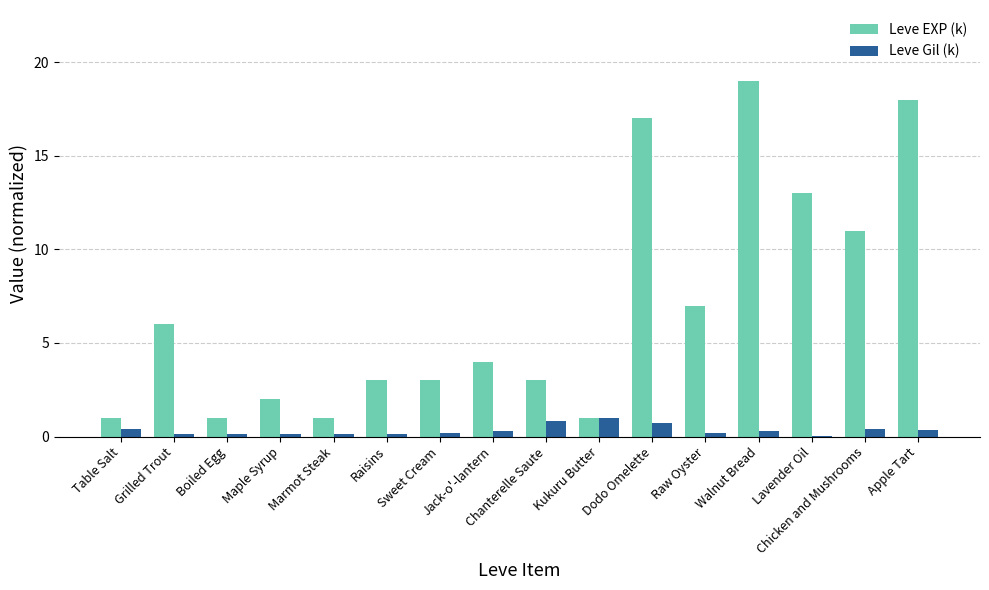

Which series has the largest total across all categories?

Leve EXP (k)